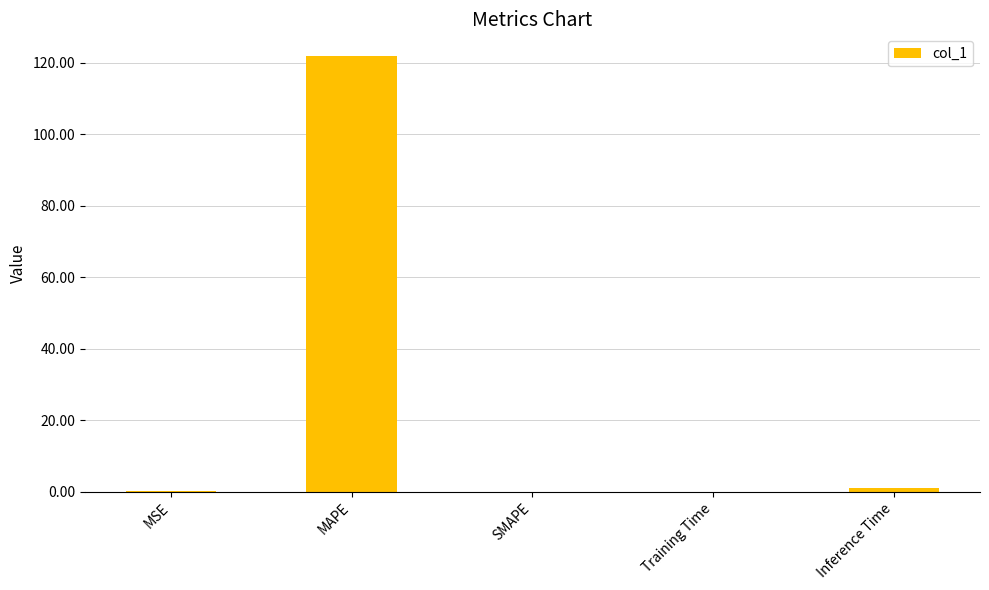

What is the maximum value shown in the chart?

121.8